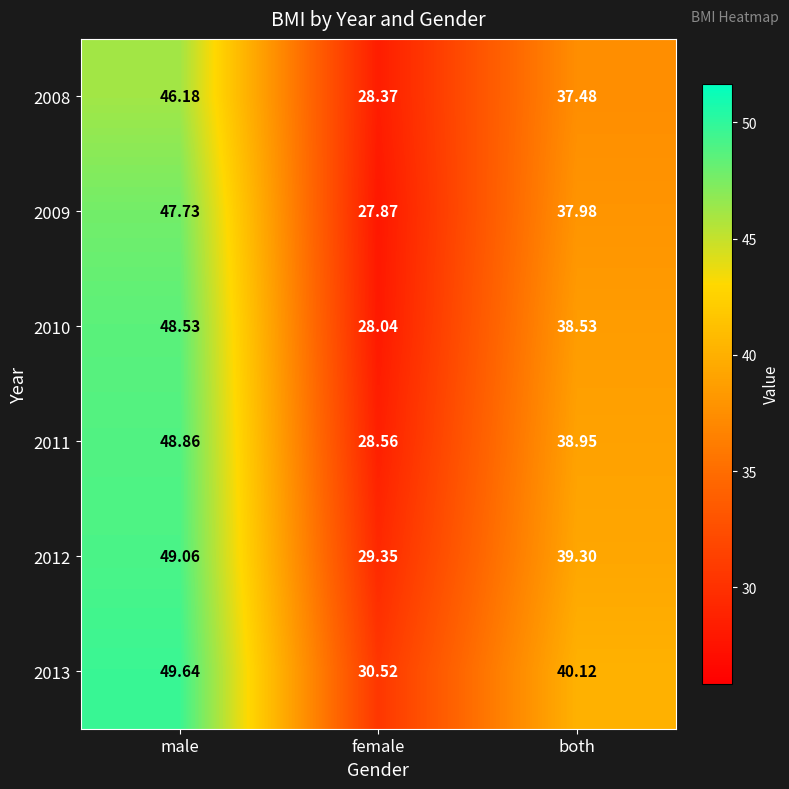

What is the total value across all series at male?

290.0